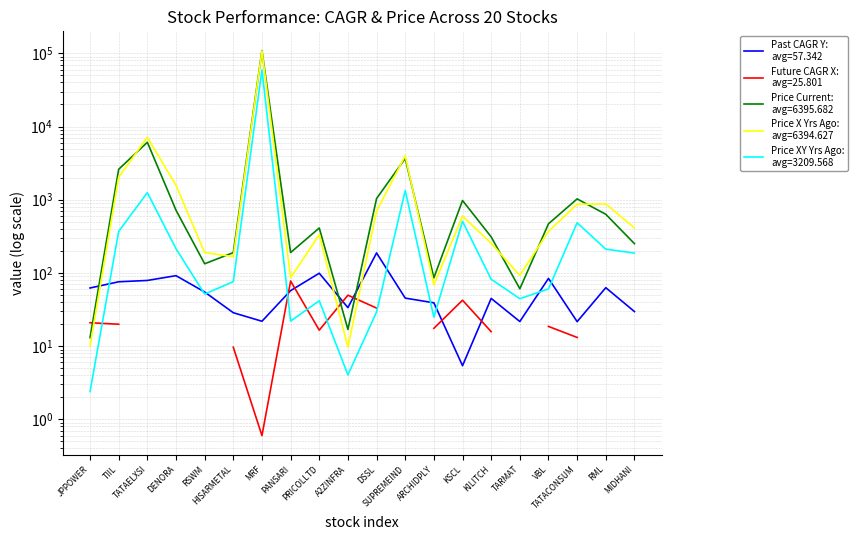

The value of past_performance_cagr_y at PANSARI is 57.4. True or false?

True